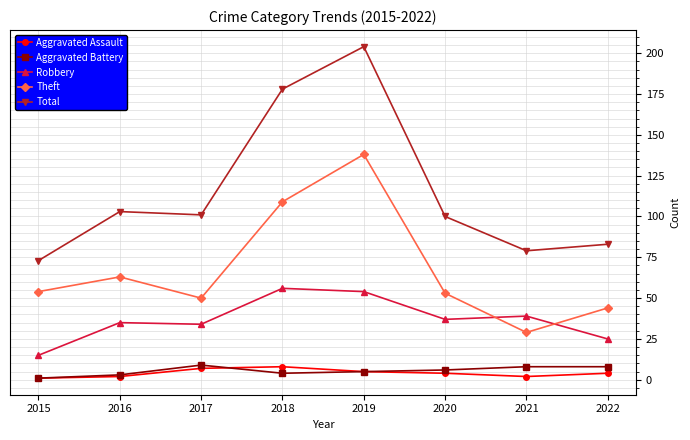

Reading left to right, transcribe all the data shown in this chart.

Aggravated Assault: 1	2	7	8	5	4	2	4
Aggravated Battery: 1	3	9	4	5	6	8	8
Robbery: 15	35	34	56	54	37	39	25
Theft: 54	63	50	109	138	53	29	44
Total: 73	103	101	178	204	100	79	83